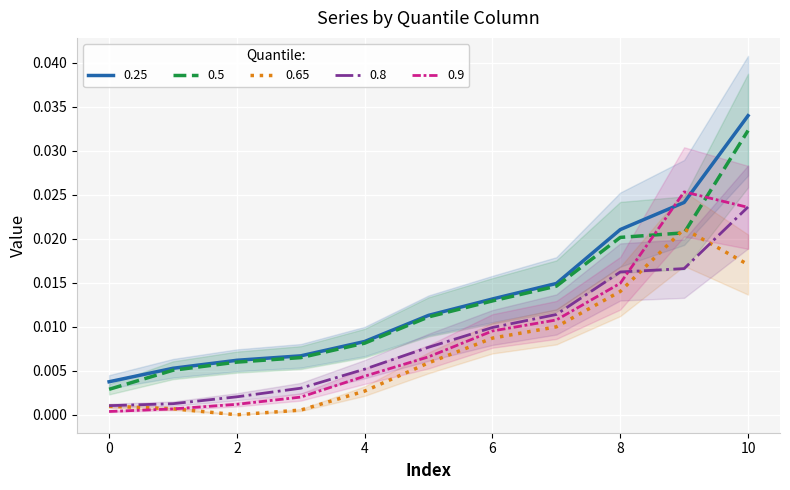

Is it true that 0.5 equals 0.0 at 8?

False